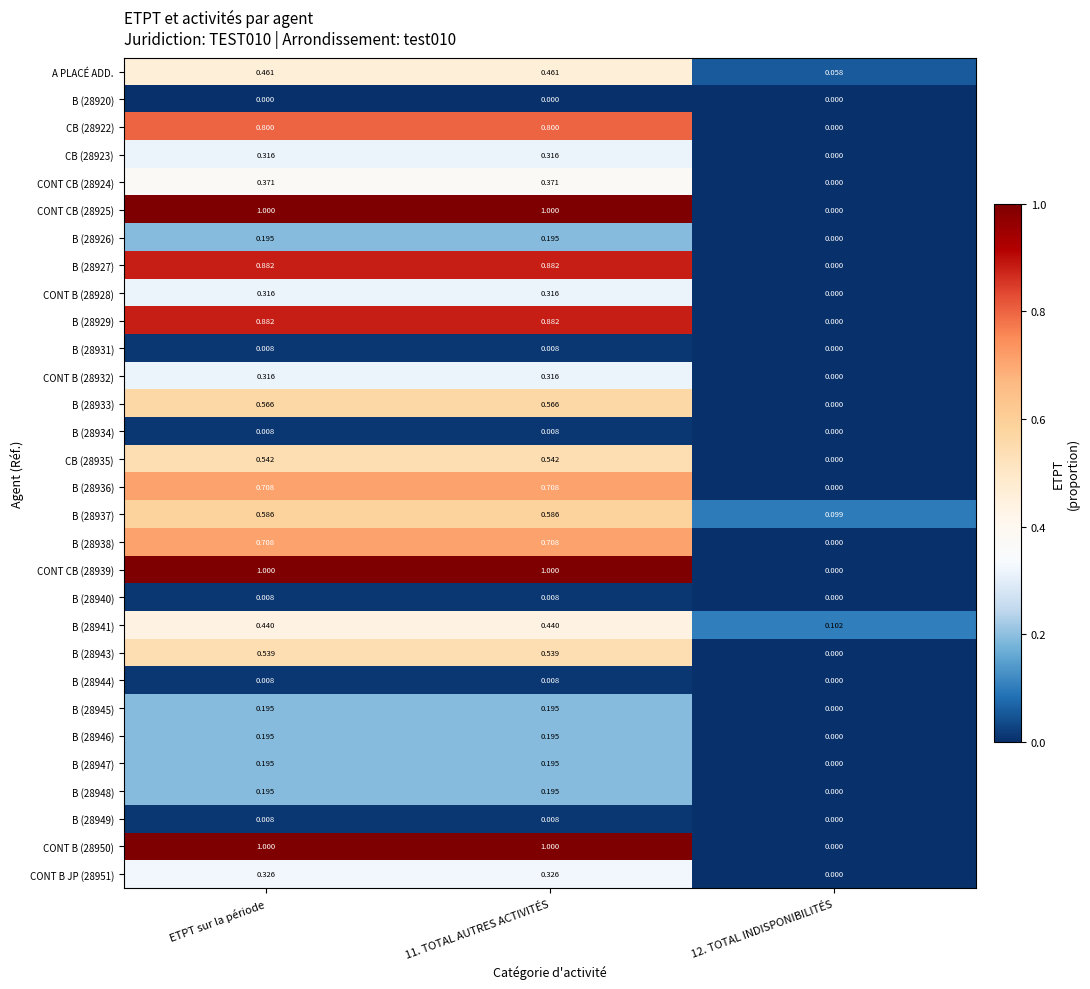

Is the value of B (28933) at 11. TOTAL AUTRES ACTIVITÉS greater than the value of B (28929) at 11. TOTAL AUTRES ACTIVITÉS?

No